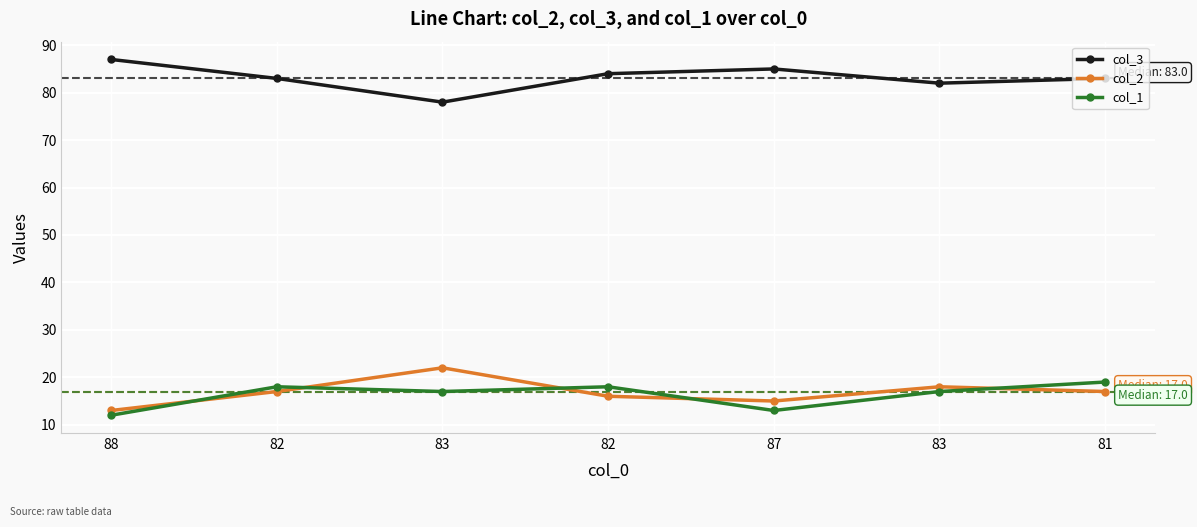

True or false: col_1 has a value of 6 at 83.

False